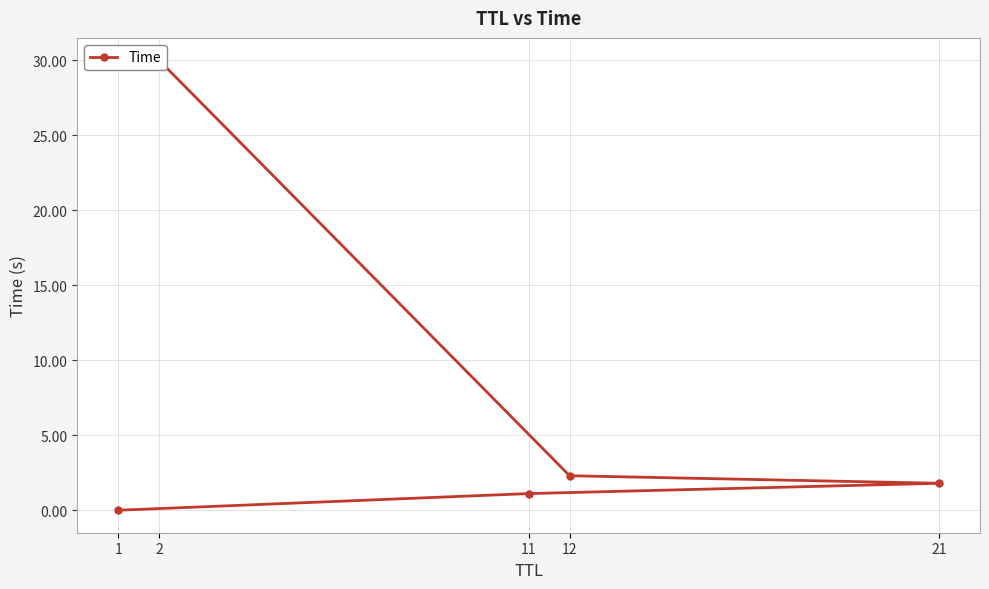

What is the change in value from 1 to 2?

+30.0